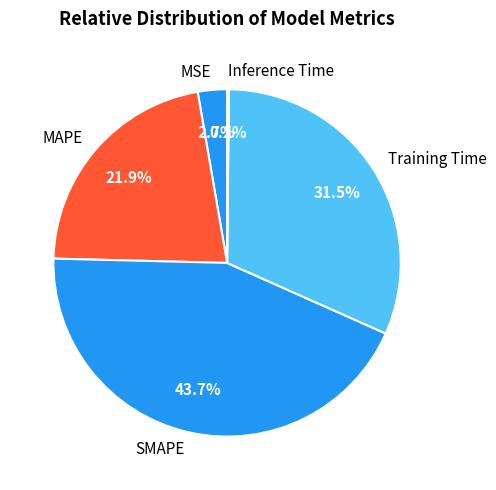

Is there a majority slice in this chart?

No